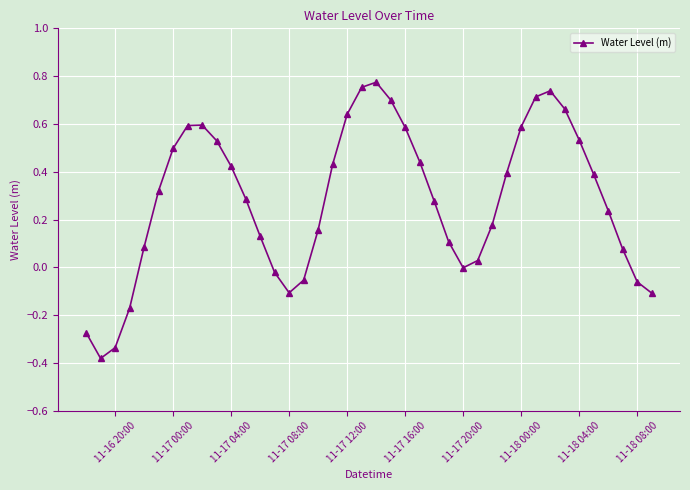

What is the sum of all values?

11.4